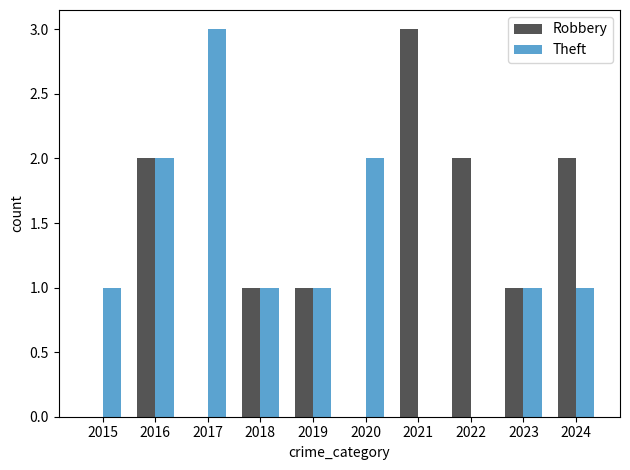

At which category is the sum across all series the highest?

2016